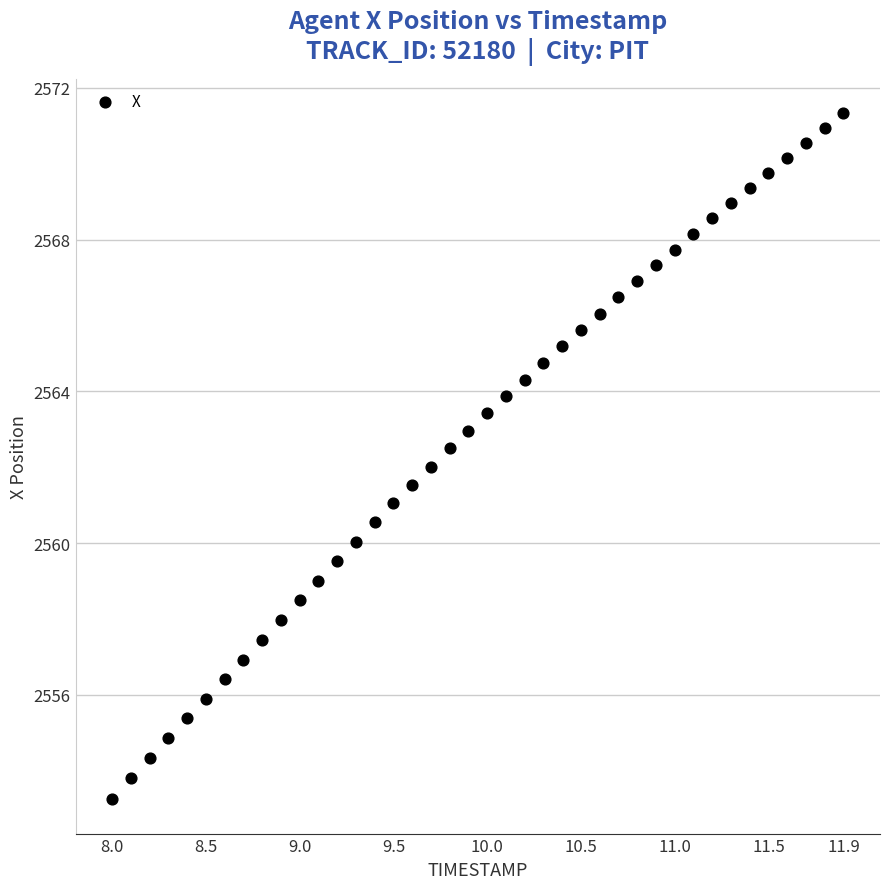

What is the range of X values (max minus min)?

3.9